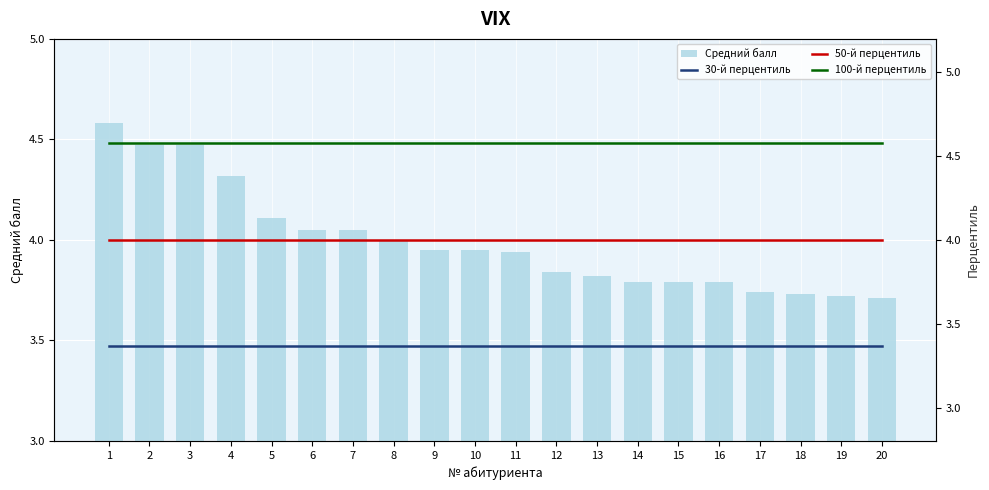

True or false: Средний балл has a value of 1.1 at 13.

False